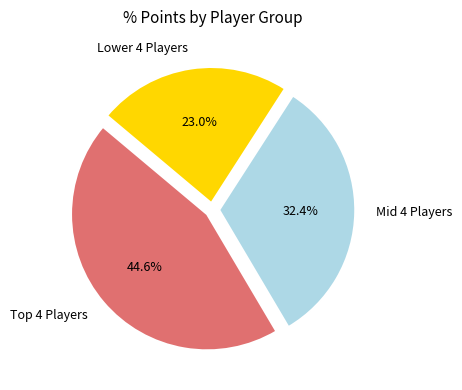

Which category has the biggest portion of the pie?

Top 4 Players